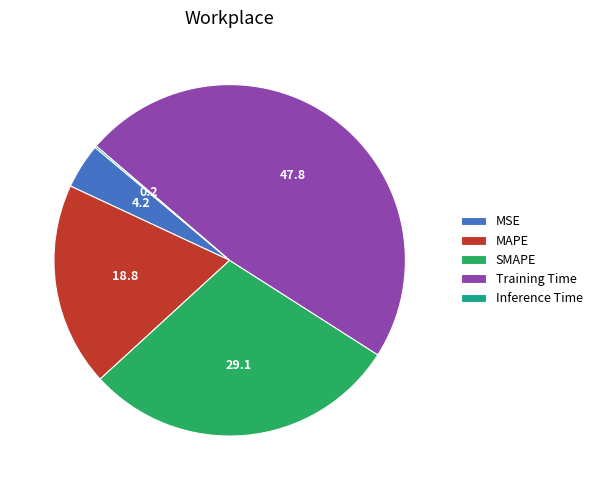

Combined, do MAPE and SMAPE account for over 50%?

No